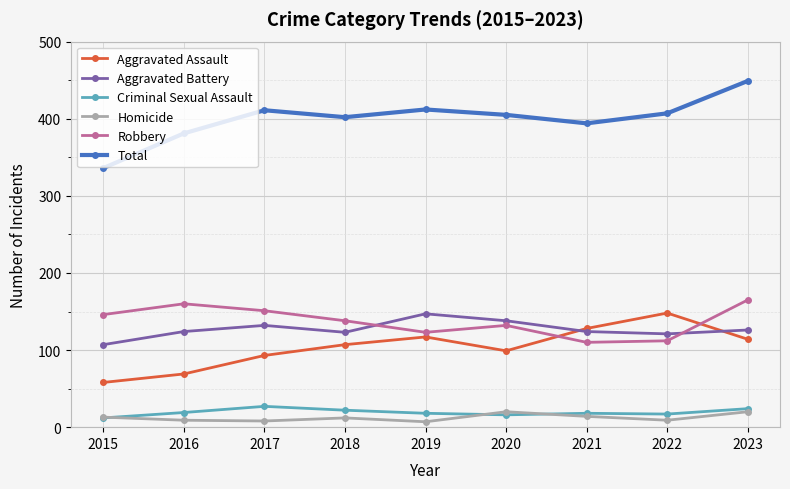

What is the total value across all series at 2017?

822